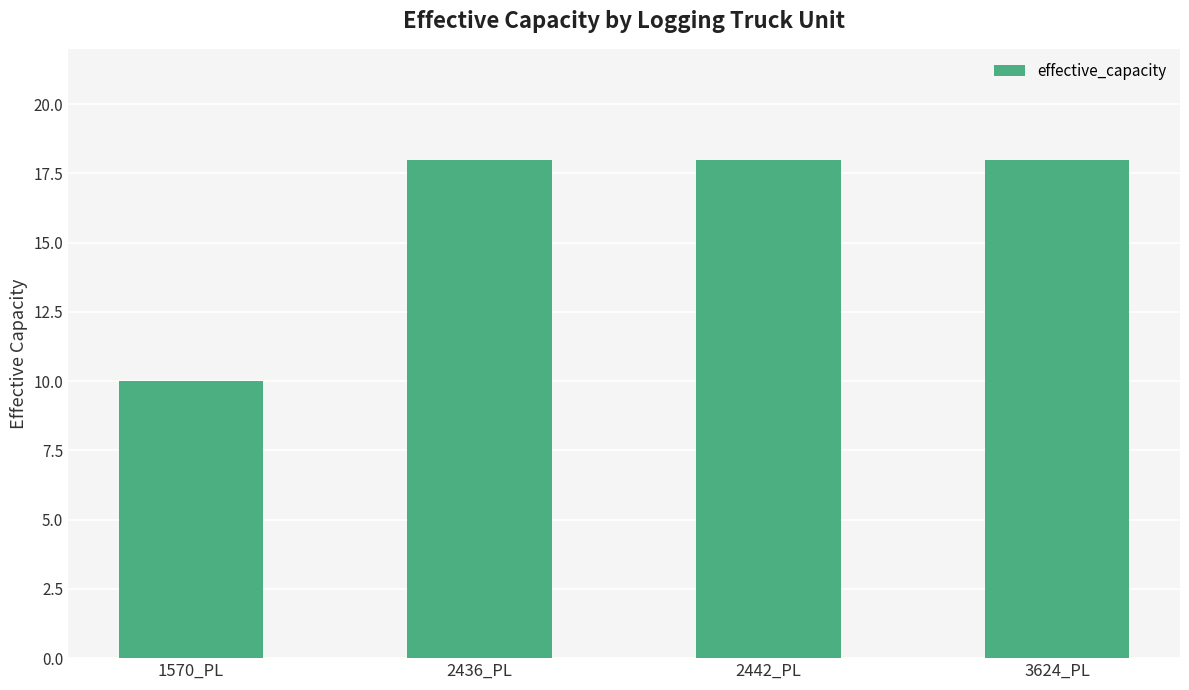

What is the sum of the values at 1570_PL and 2436_PL?

28